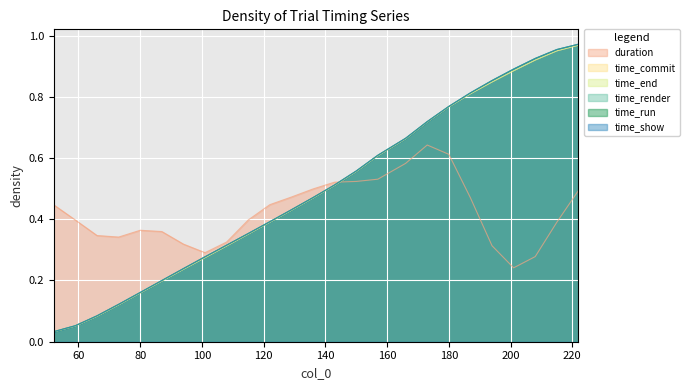

What is the sum of the time_run values at 101 and 180?

1.0